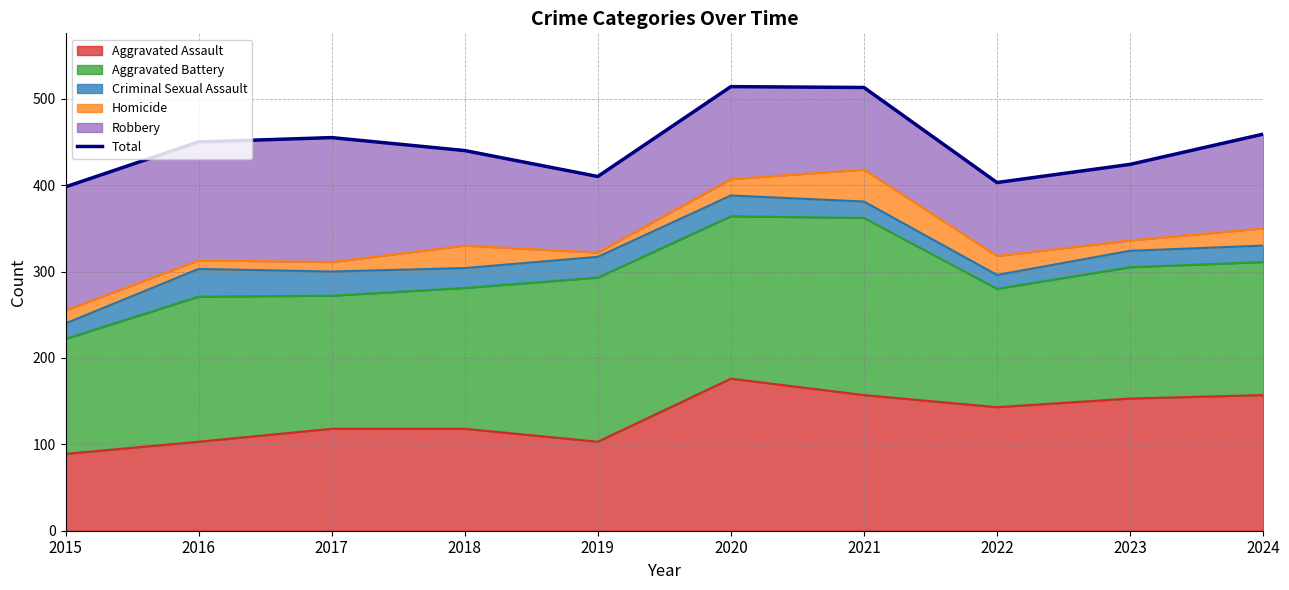

How many lines are shown in the chart?

1